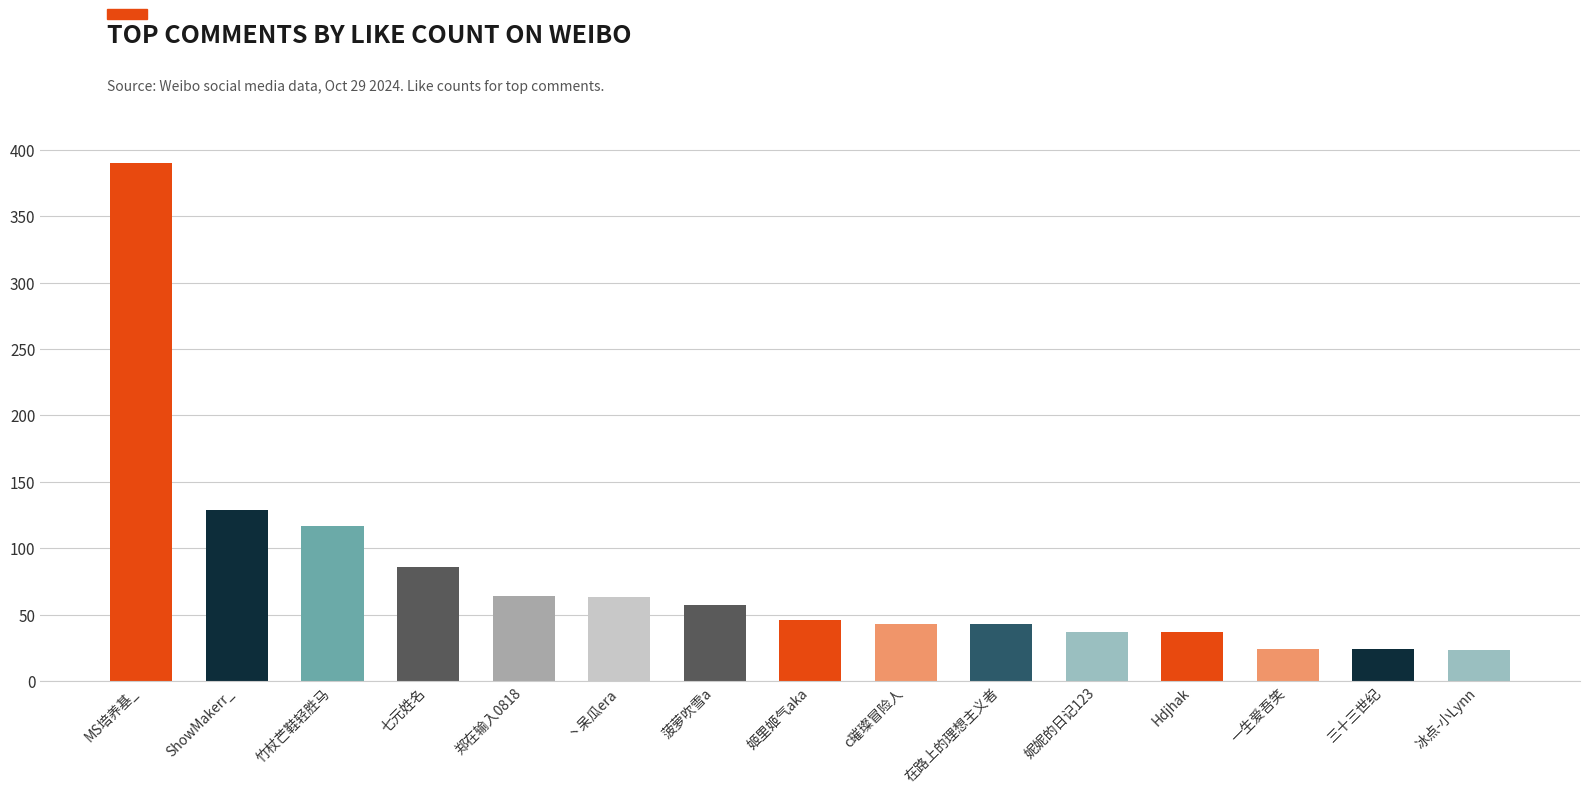

The chart shows a value of 60 at c璀璨冒险人. True or false?

False